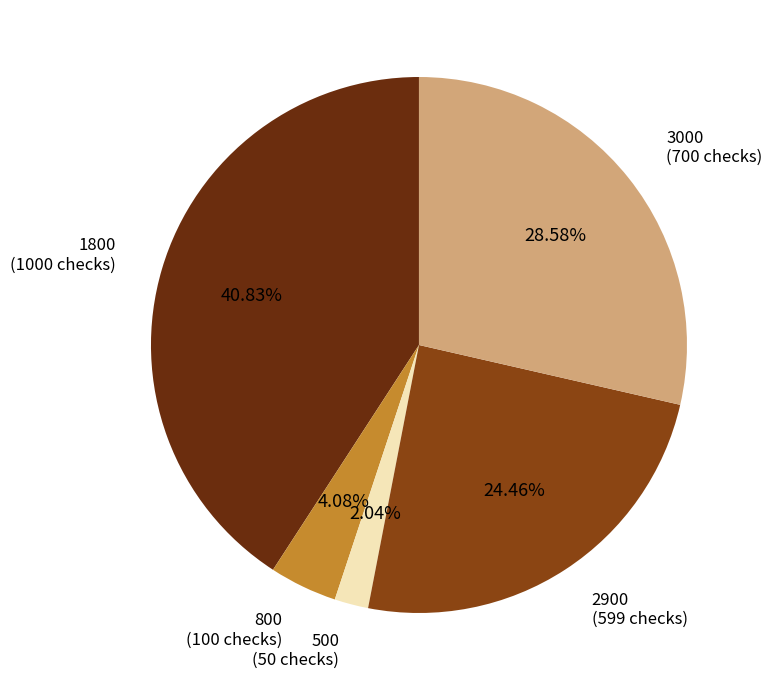

True or false: 1800 accounts for 41% of the total.

True